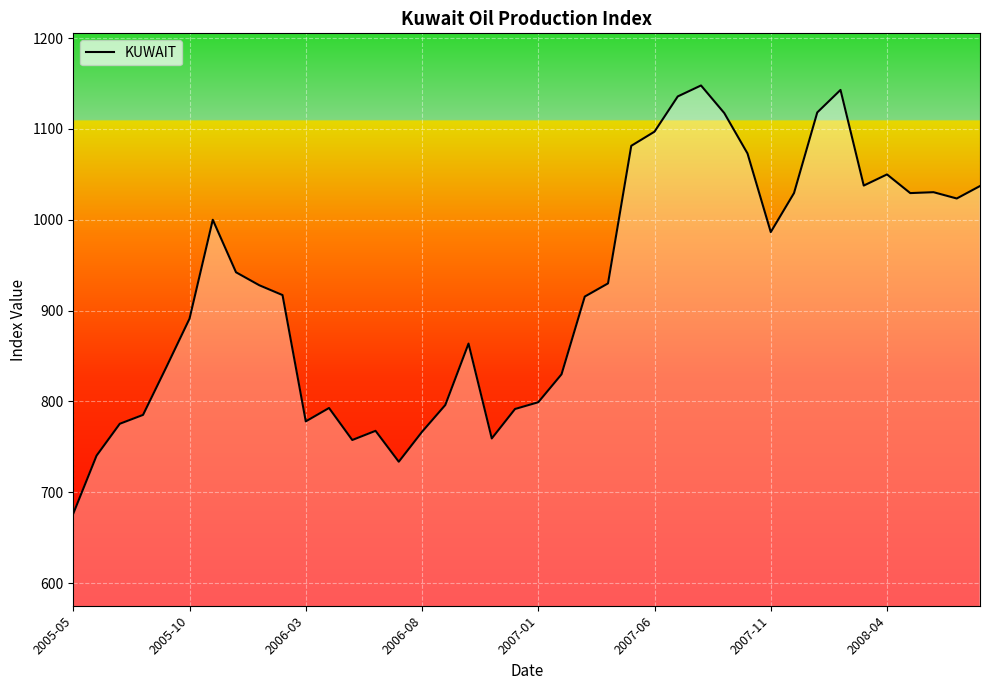

What is the average value?

922.8